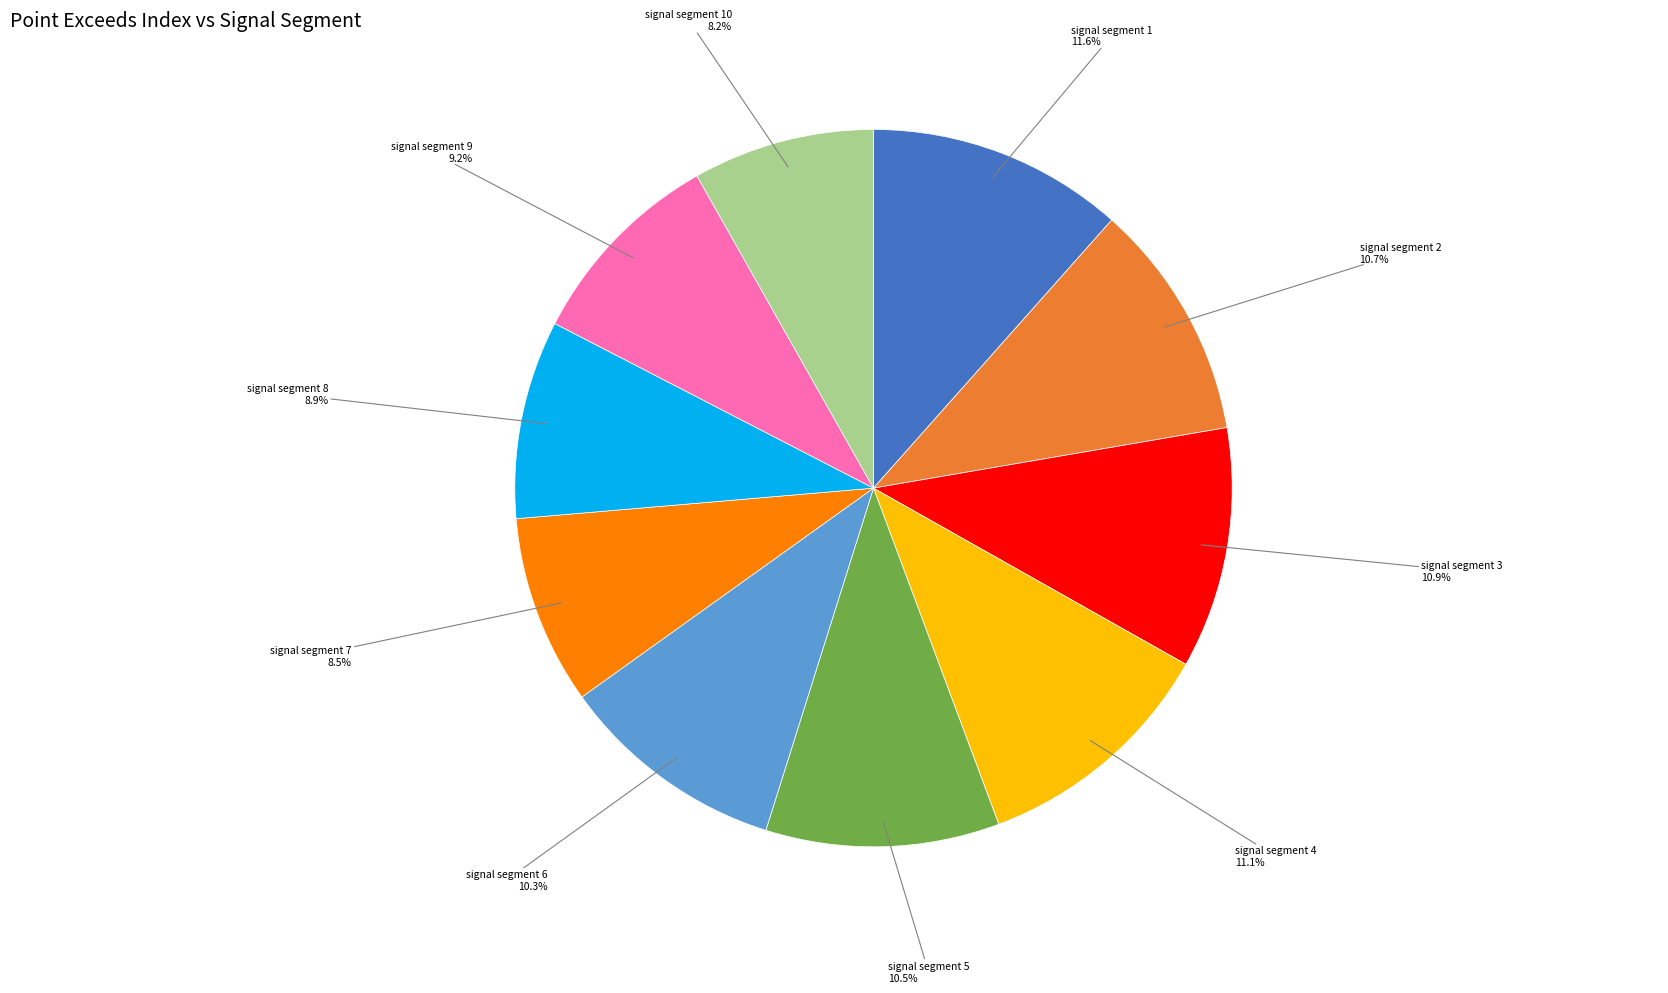

Is signal segment 5 the majority of the pie?

No